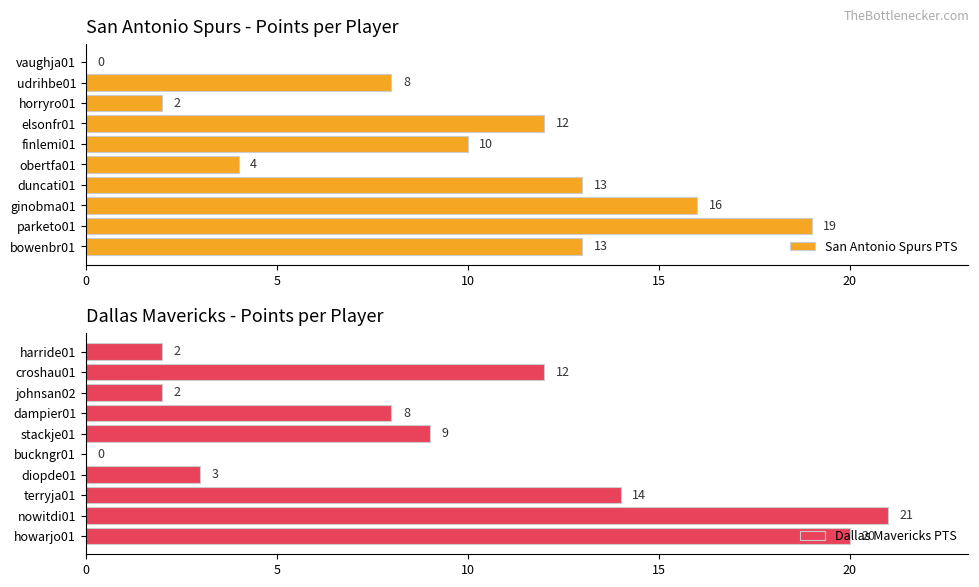

At which label does San Antonio Spurs PTS reach its peak?

parketo01